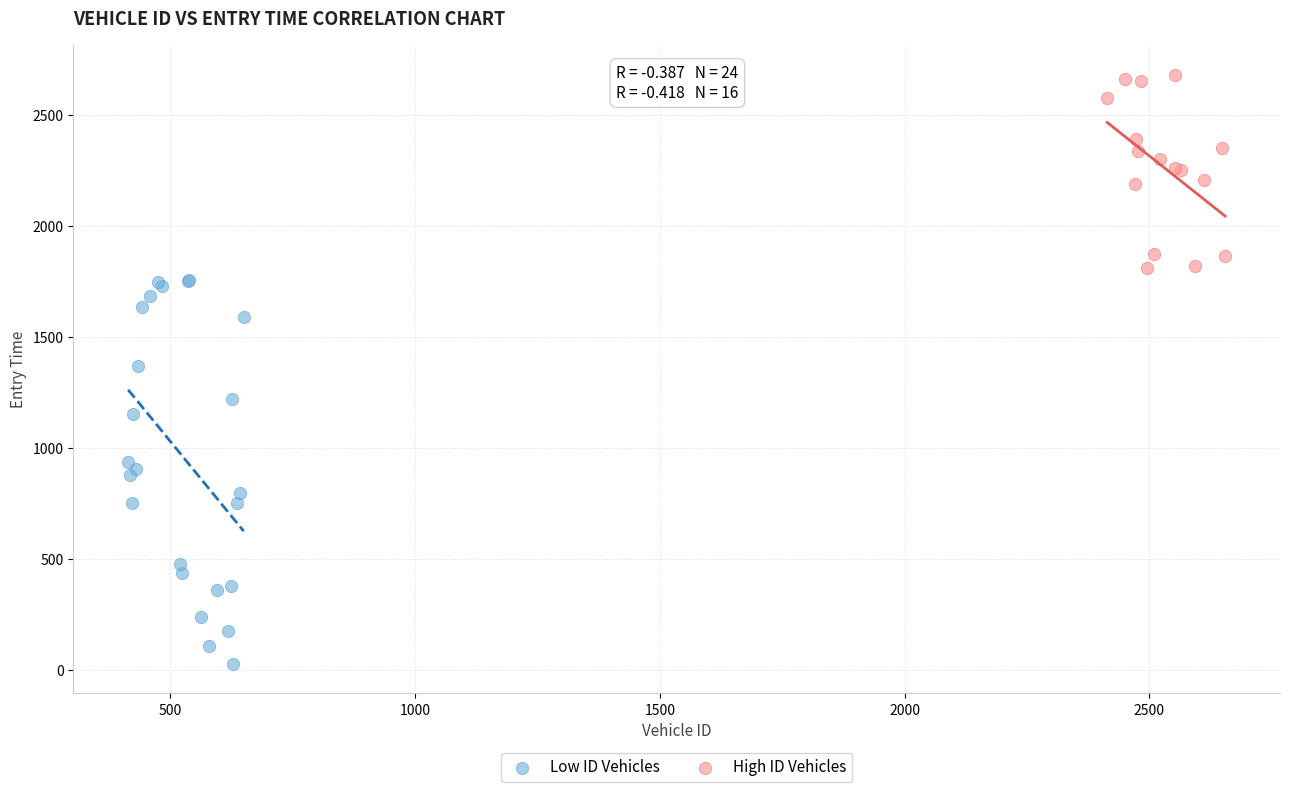

Which series reaches the minimum Y coordinate?

Low ID Vehicles